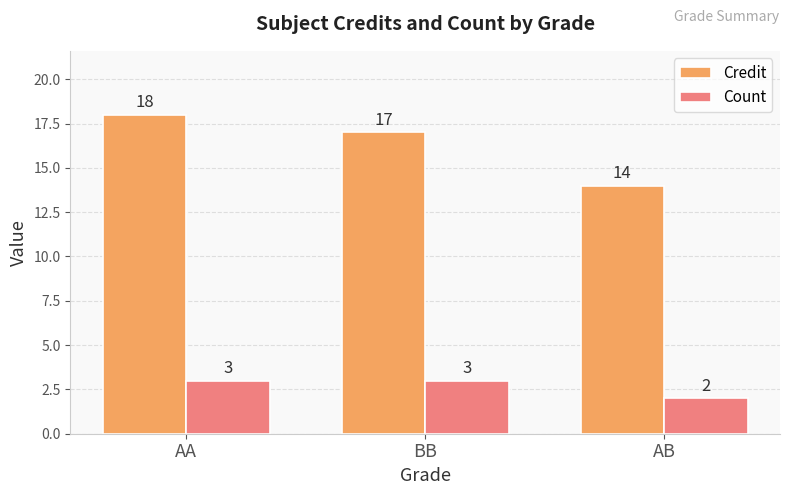

List the series in order of their peak value, highest first.

Credit, Count